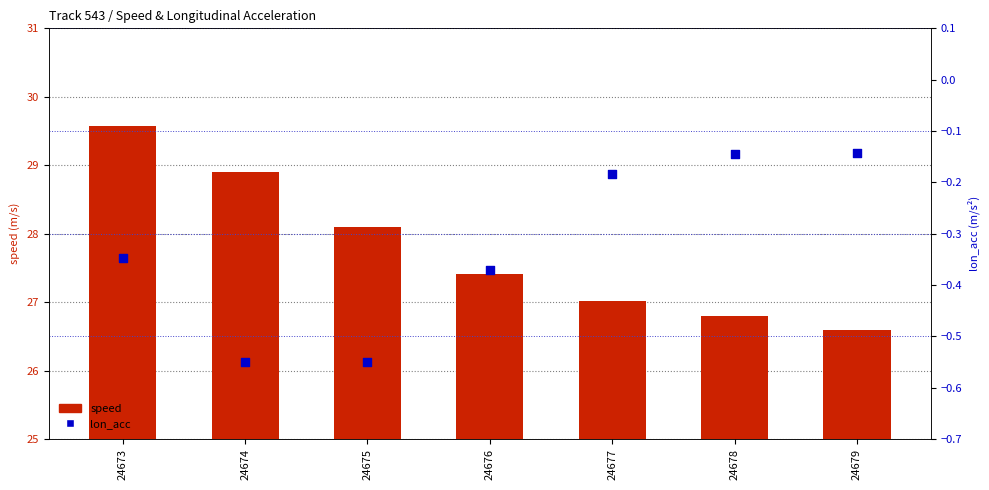

Which series has the largest Y range (max minus min)?

speed